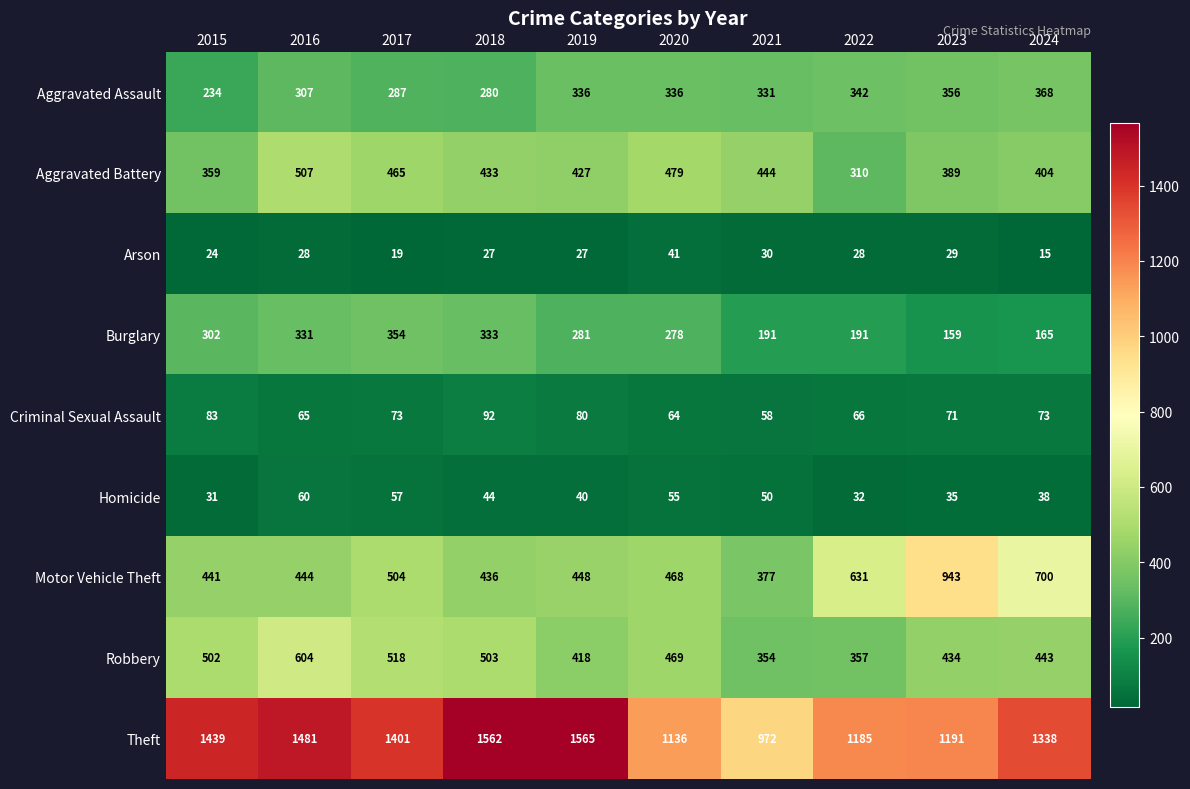

What is the lowest value of the Criminal Sexual Assault series?

58